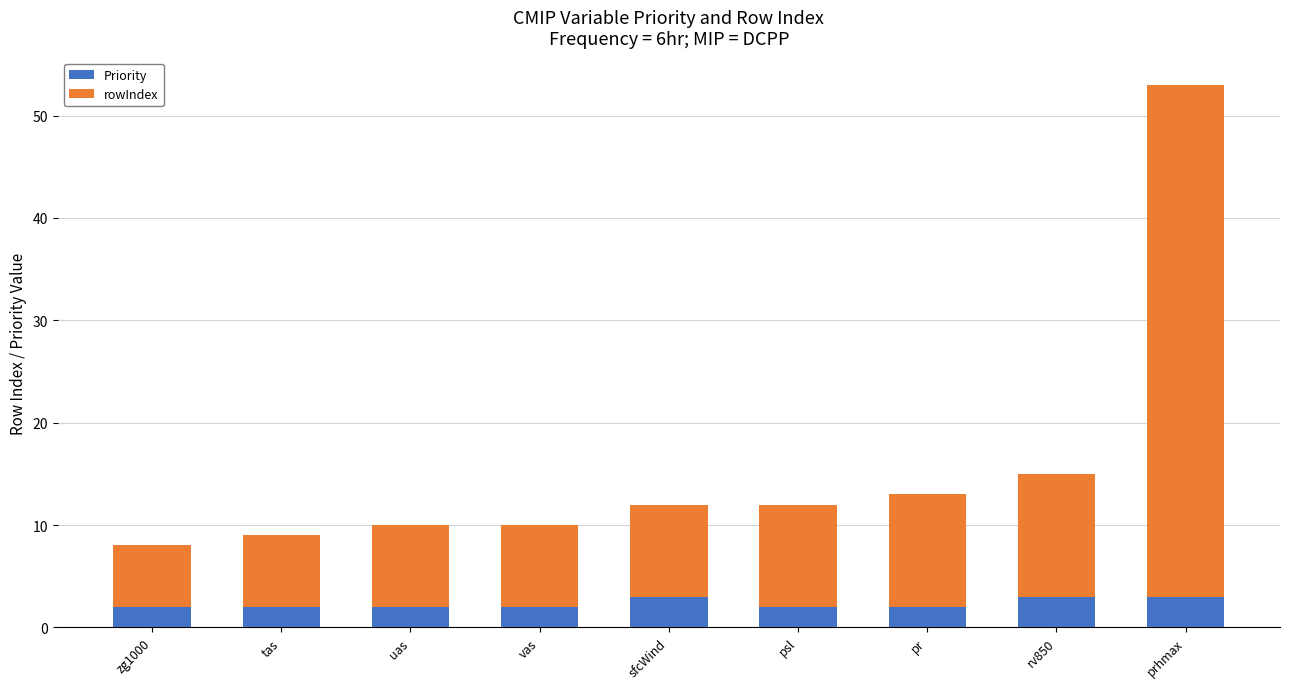

At which category is the sum across all series the highest?

prhmax